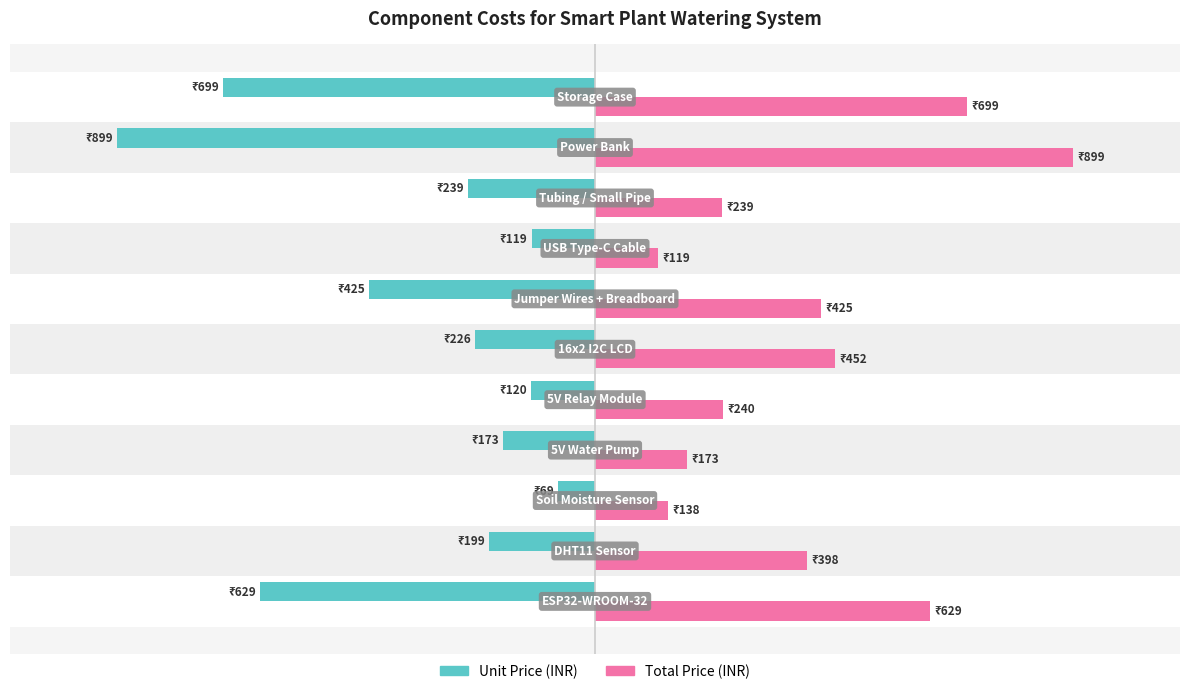

What are all the series names shown in the legend?

Unit Price (INR), Total Price (INR)